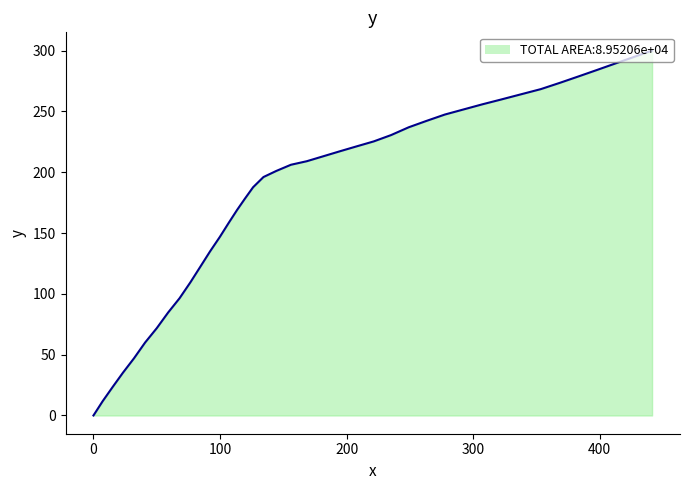

Count the number of categories in the chart.

40